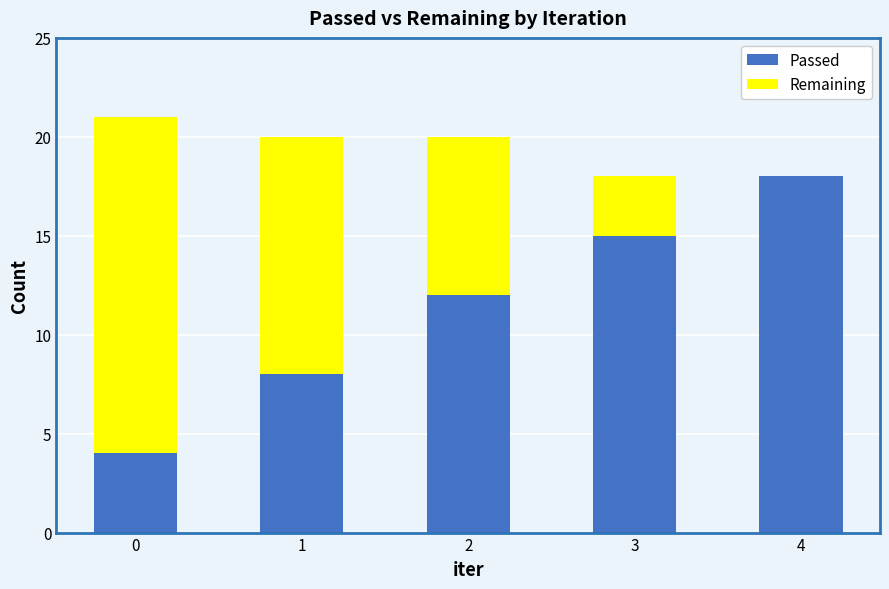

The value of Passed at 2 is 16. True or false?

False